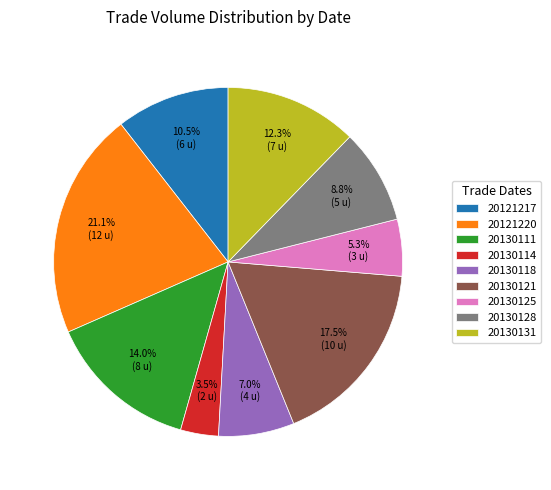

Does 20130118 account for over 50% of the chart?

No